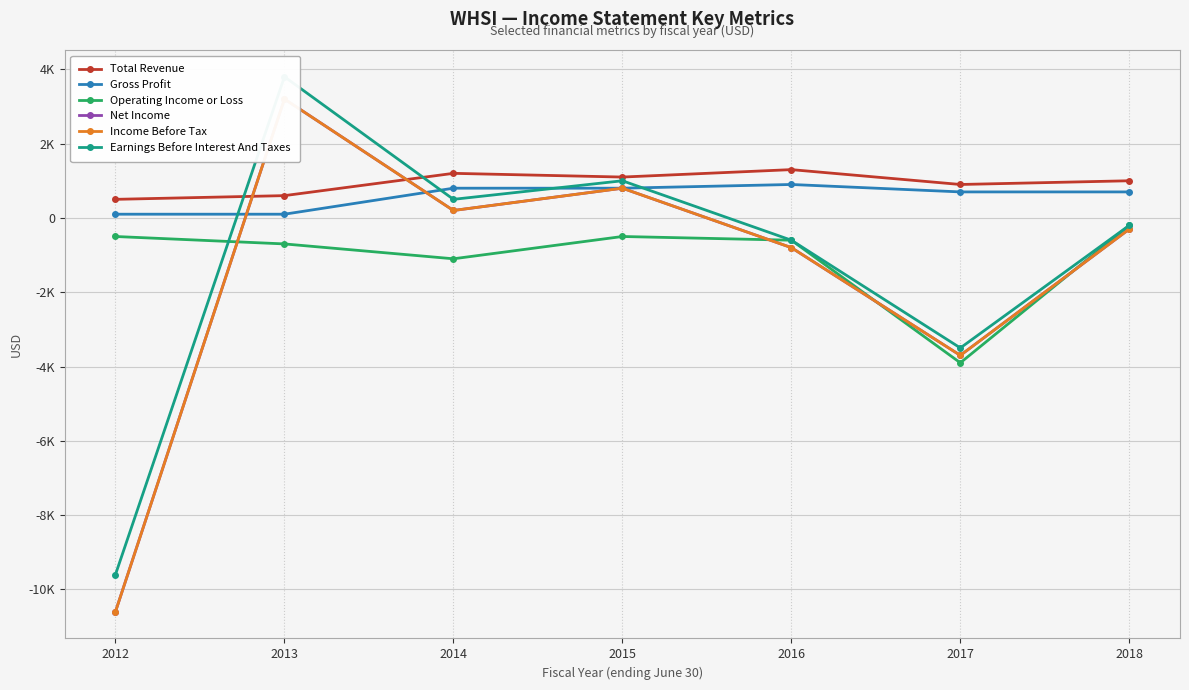

Reading right to left, transcribe all the data shown in this chart.

Total Revenue: 2018=1000	2017=900	2016=1300	2015=1100	2014=1200	2013=600	2012=500
Gross Profit: 2018=700	2017=700	2016=900	2015=800	2014=800	2013=100	2012=100
Operating Income or Loss: 2018=-200	2017=-3900	2016=-600	2015=-500	2014=-1100	2013=-700	2012=-500
Net Income: 2018=-300	2017=-3700	2016=-800	2015=800	2014=200	2013=3200	2012=-10600
Income Before Tax: 2018=-300	2017=-3700	2016=-800	2015=800	2014=200	2013=3200	2012=-10600
Earnings Before Interest And Taxes: 2018=-200	2017=-3500	2016=-600	2015=1000	2014=500	2013=3800	2012=-9600